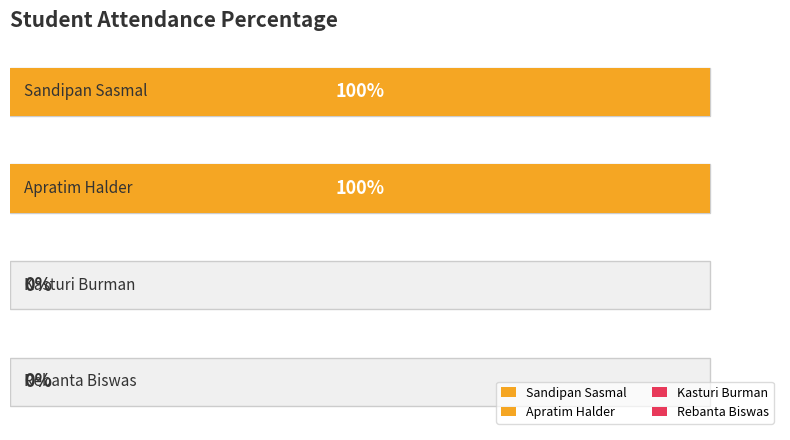

Reading left to right, transcribe all the data shown in this chart.

Sandipan Sasmal=100	Apratim Halder=100	Kasturi Burman=0	Rebanta Biswas=0